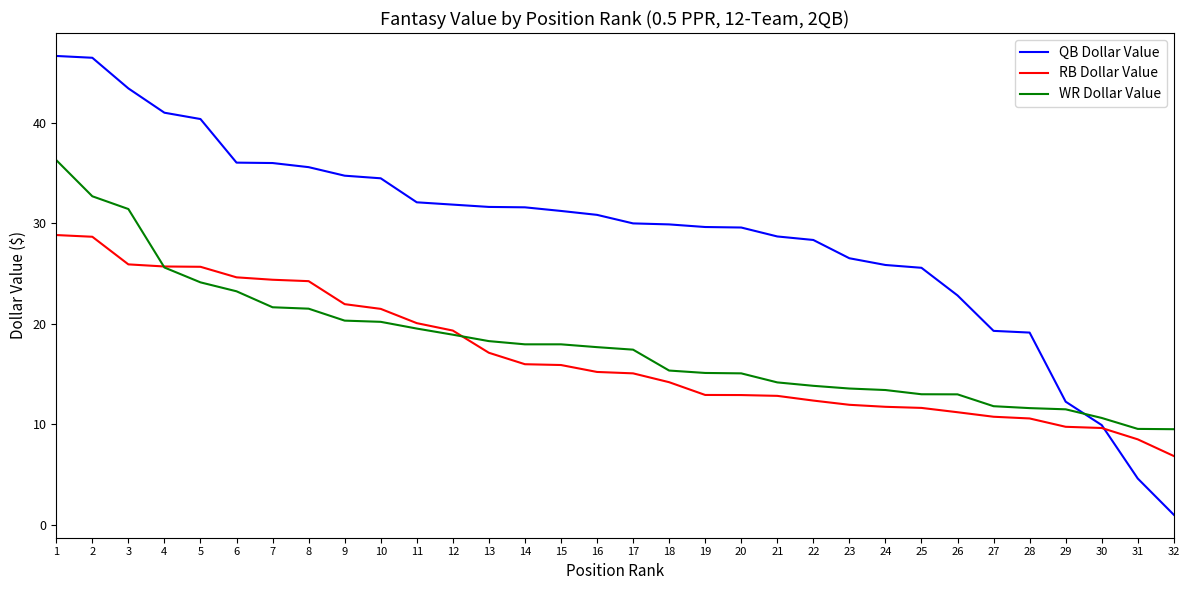

The RB Dollar Value series shows 42.5 at 5. True or false?

False